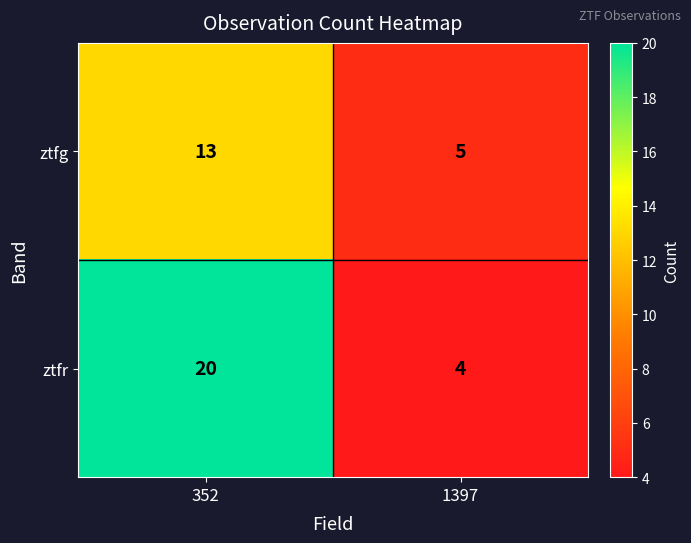

What is the sum of the ztfr values at 352 and 1397?

24